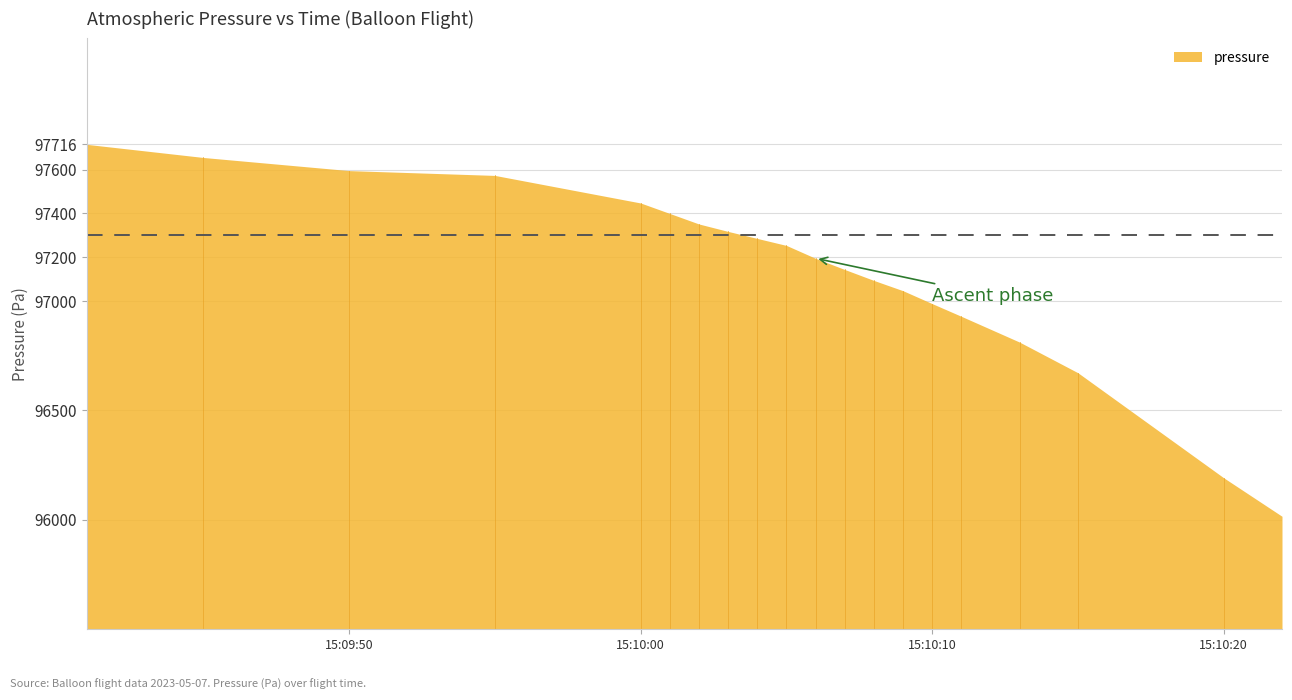

At which category does the chart reach its minimum across all series?

2023-05-07 15:10:22